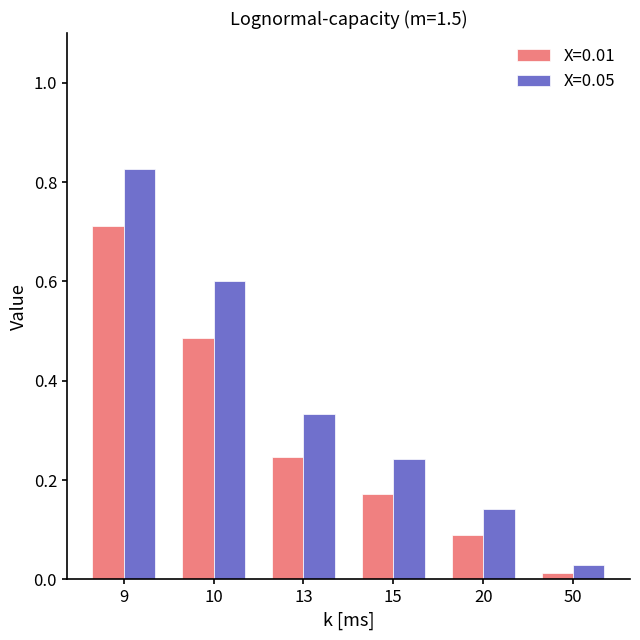

Is it true that X=0.01 equals 0.0 at 20?

False